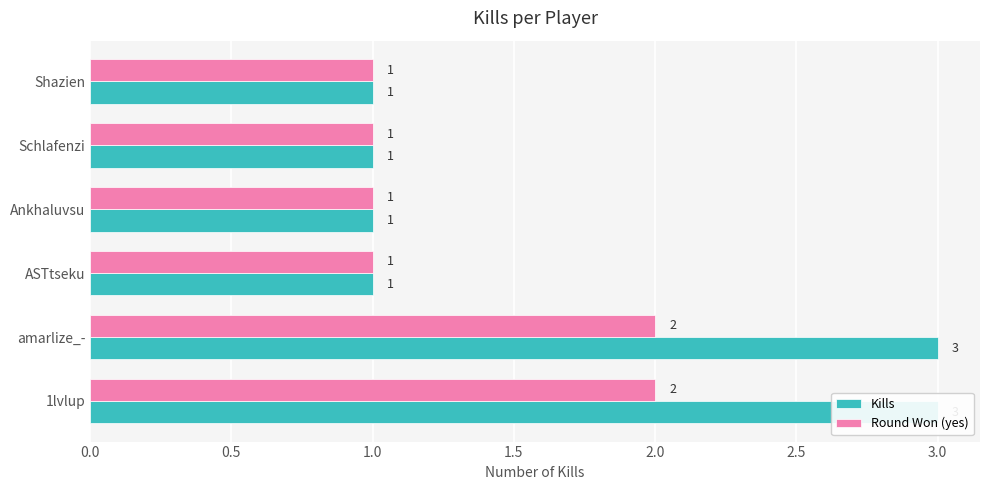

Reading left to right, list all the values displayed in this chart.

Kills: 3	3	1	1	1	1
Round Won (yes): 2	2	1	1	1	1